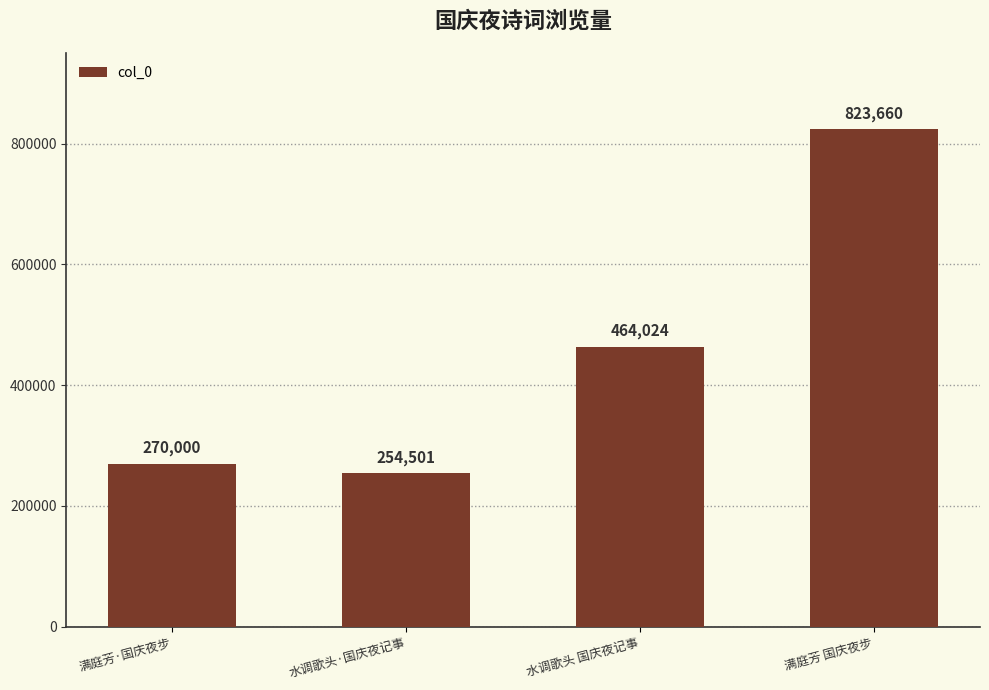

The chart shows a value of 270000 at 满庭芳·国庆夜步. True or false?

True